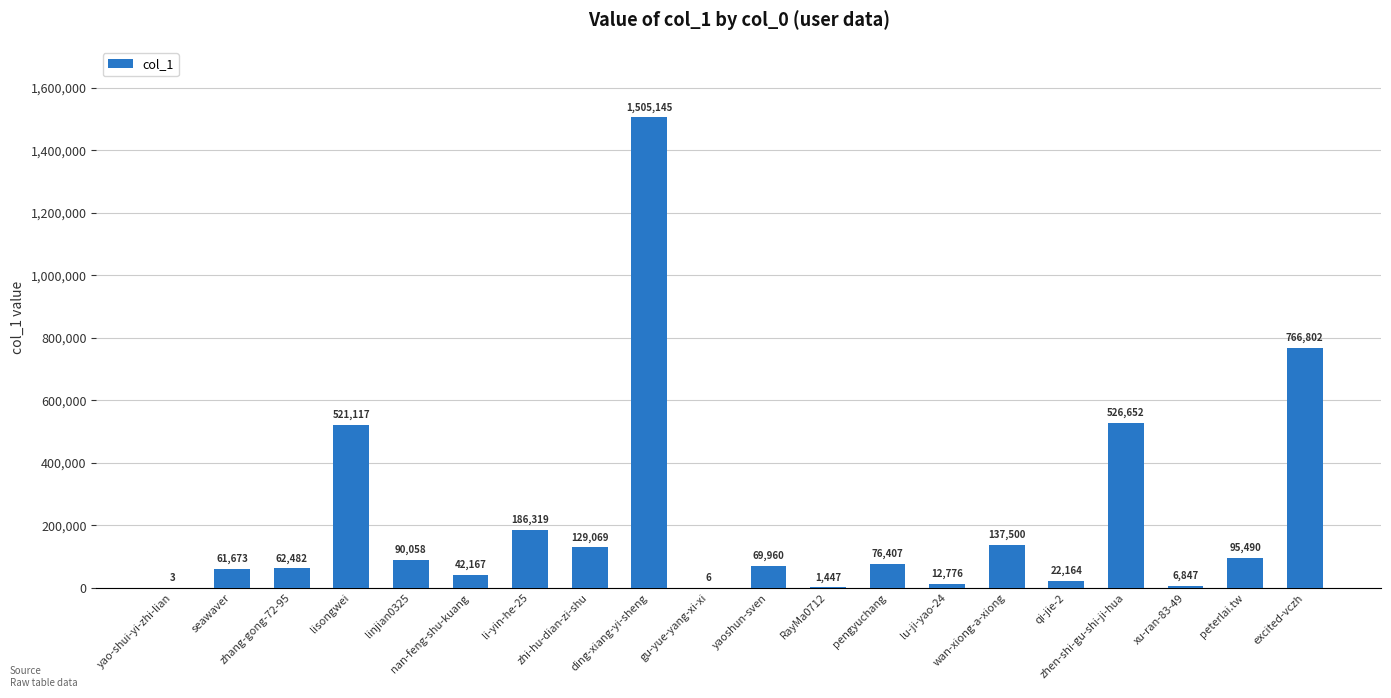

Are the bars grouped side by side (vs. stacked)?

No